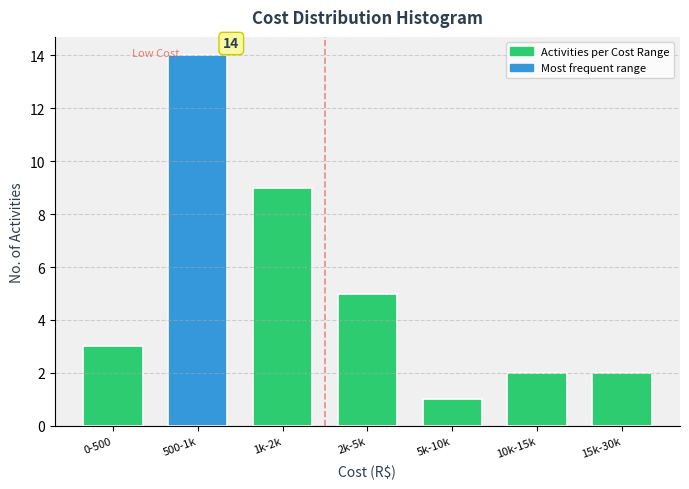

Reading left to right, what are all the values shown in this chart?

3	14	9	5	1	2	2